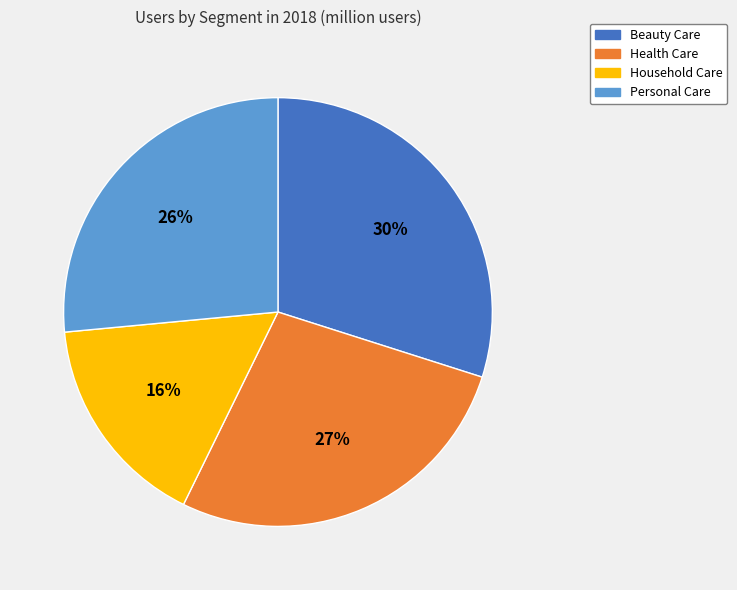

How many slices are in this pie chart?

4